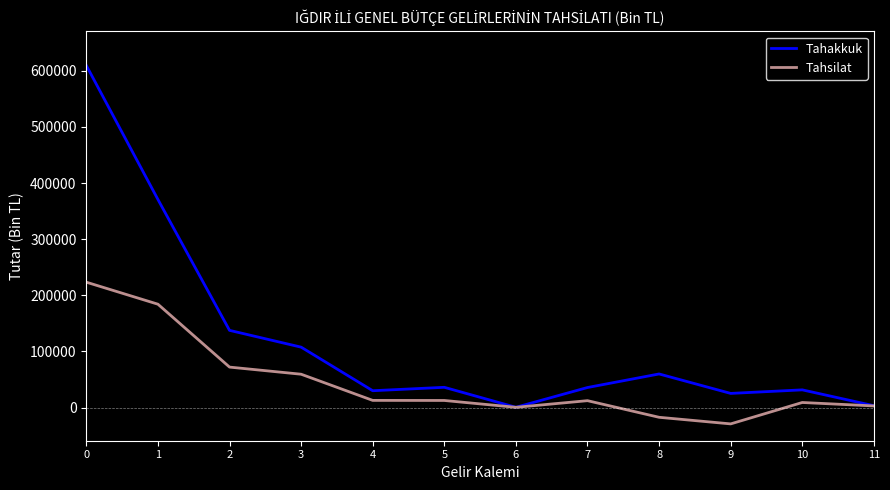

What is the greatest value displayed?

609538